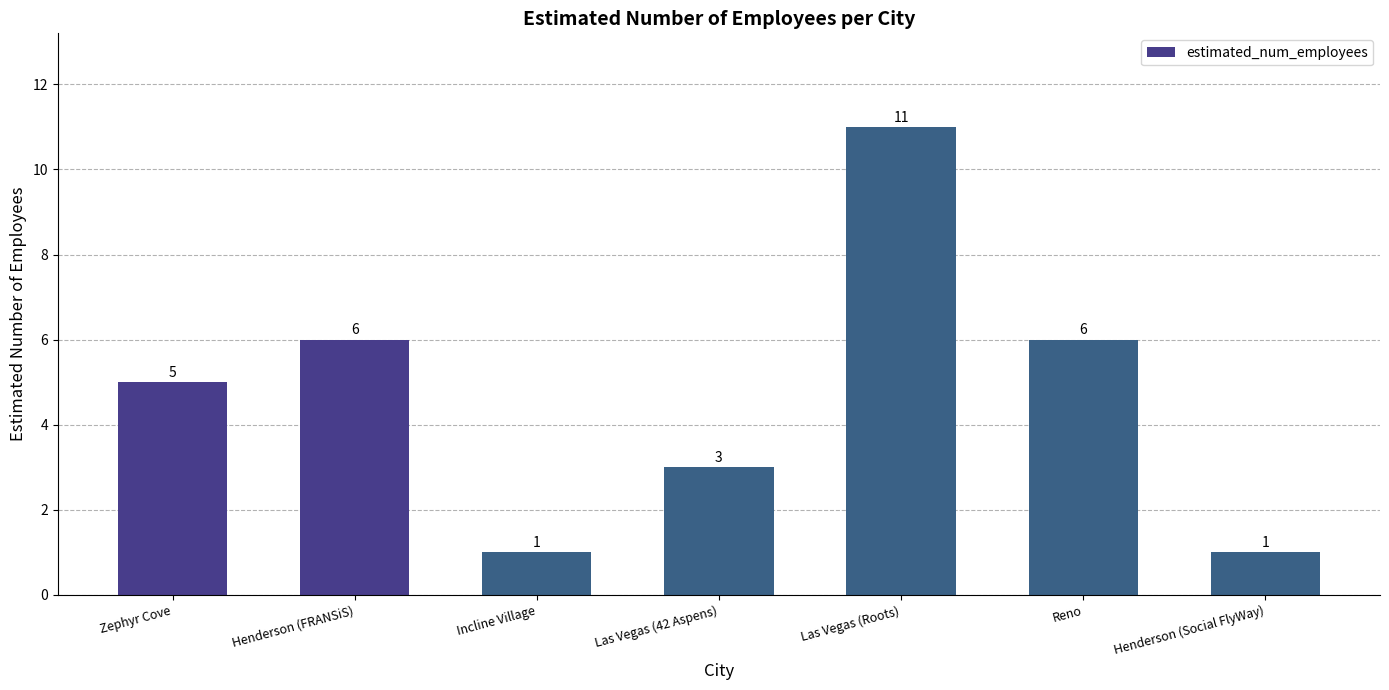

True or false: the data shows 11 at Las Vegas (Roots).

True